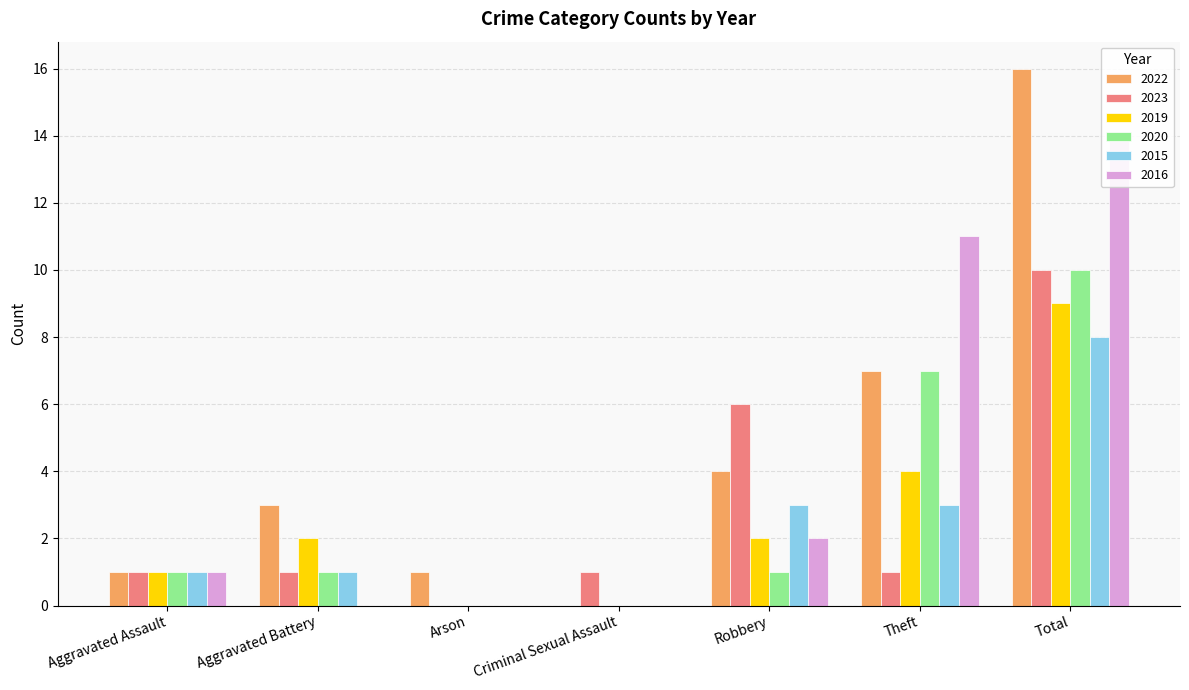

The 2023 series shows 1 at Criminal Sexual Assault. True or false?

False